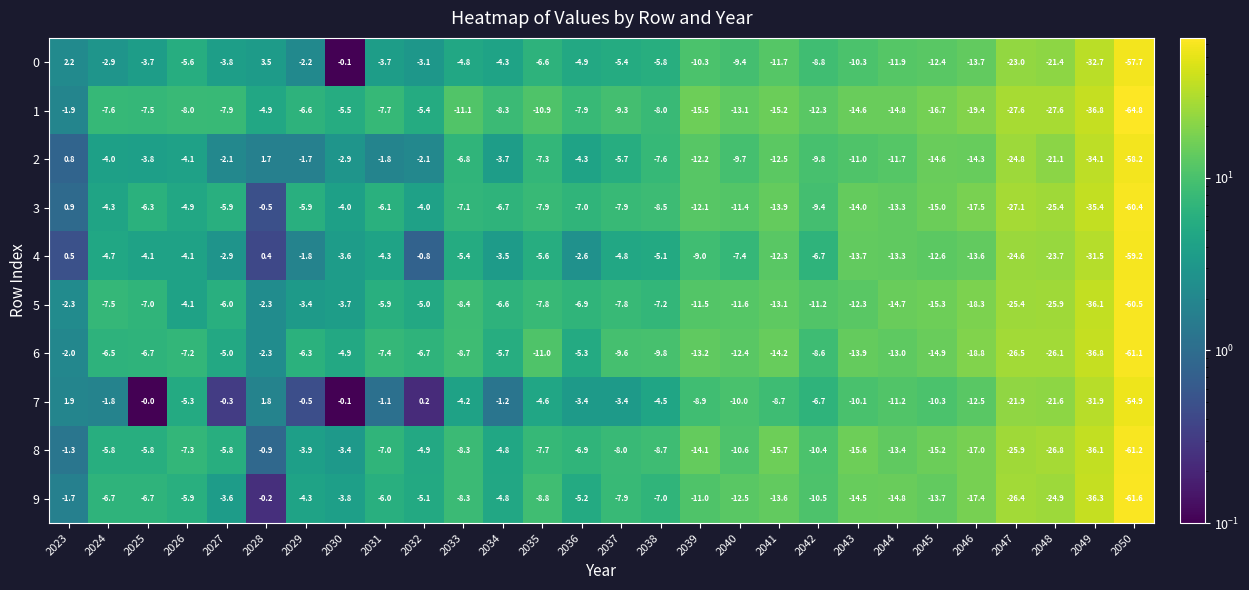

At which category is the sum across all series the highest?

2023